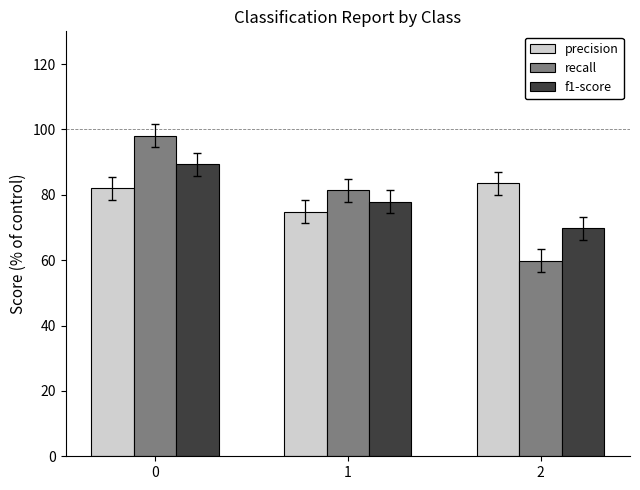

What is the average value of the recall series?

79.7